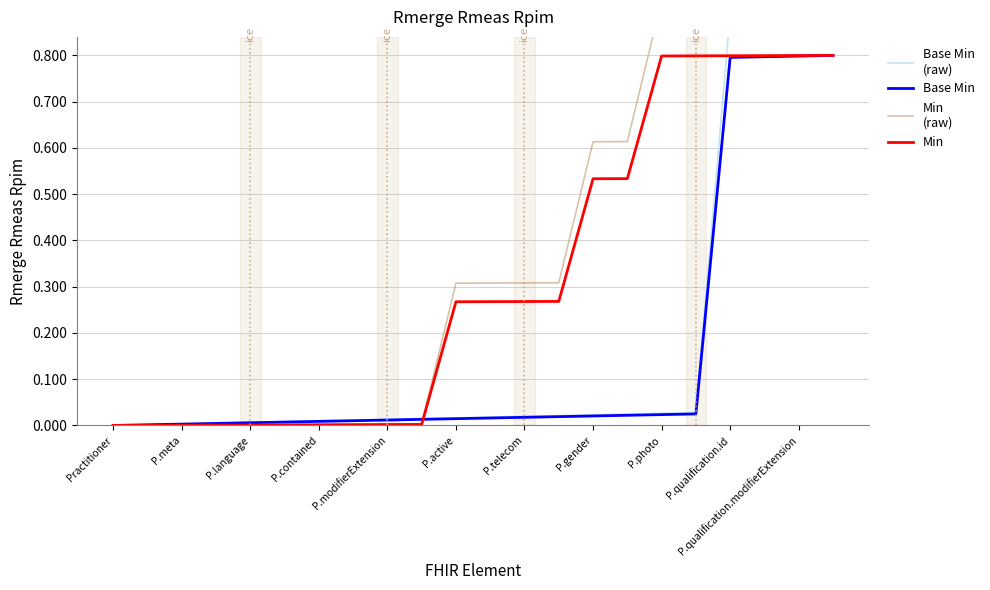

At which label is Min closest to 0?

Practitioner